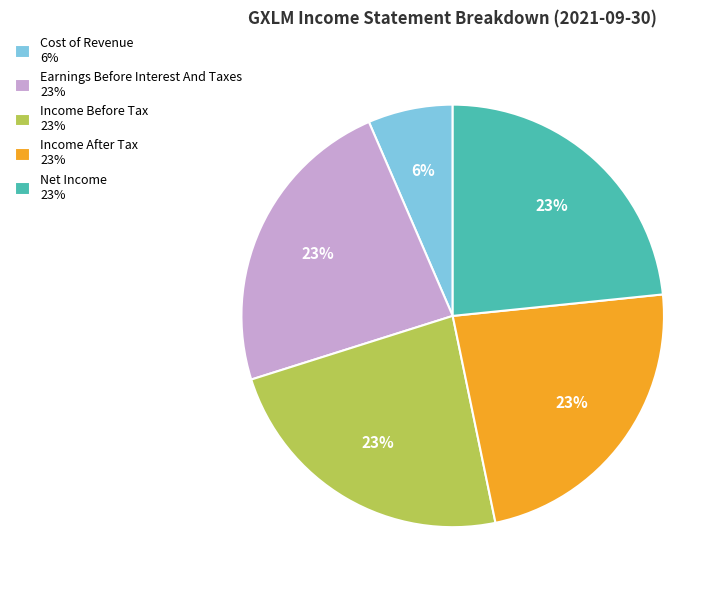

To the nearest percent, what percentage of the pie is Income After Tax?

23%